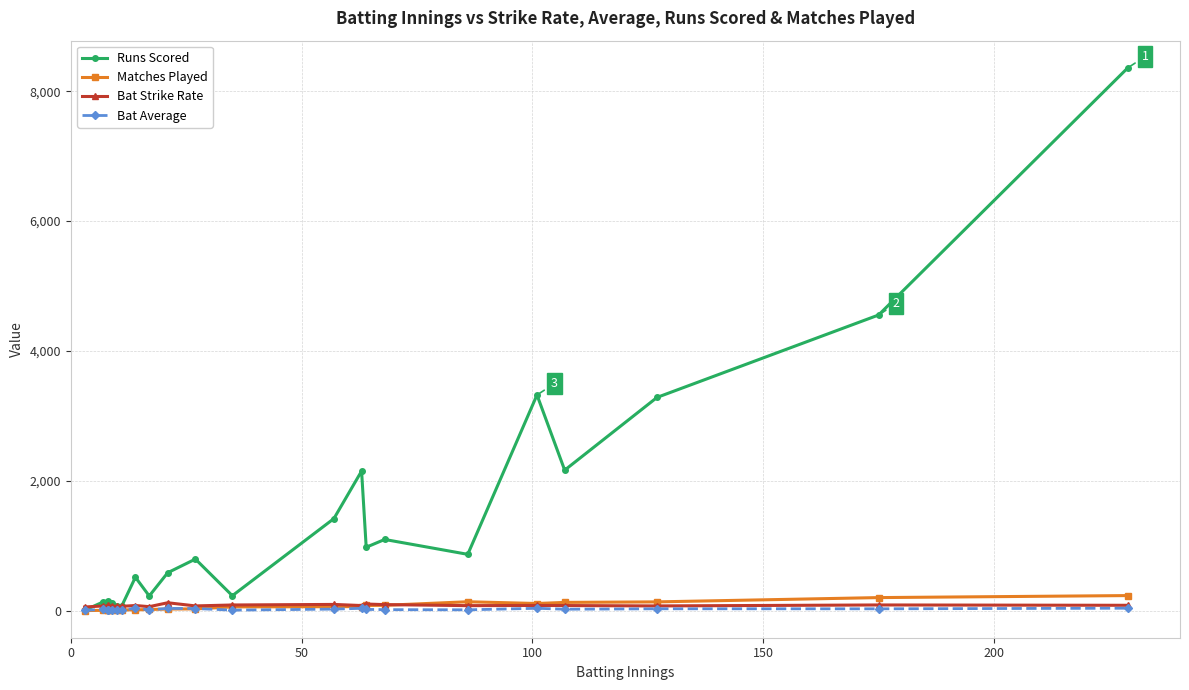

True or false: Bat Average and Runs Scored intersect in this chart.

False